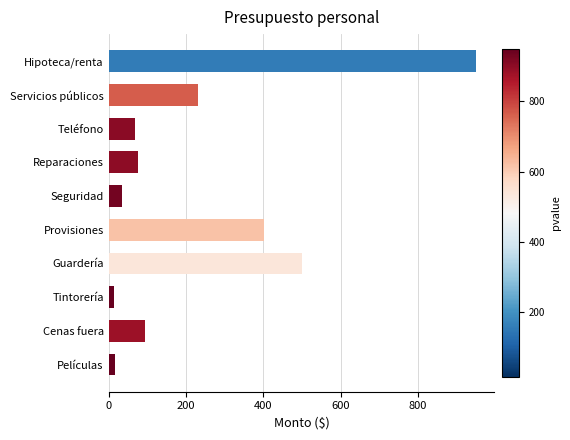

What is the label of the 4th bar from the bottom?

Guardería